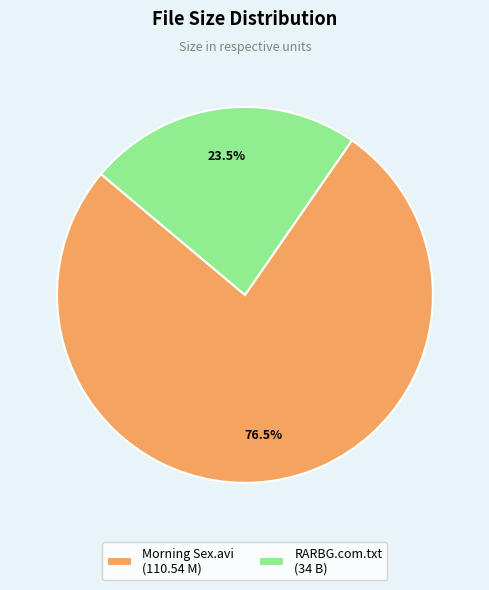

What is the ratio of the value at Morning Sex.avi (110.54 M) to the value at RARBG.com.txt (34 B)?

3.3